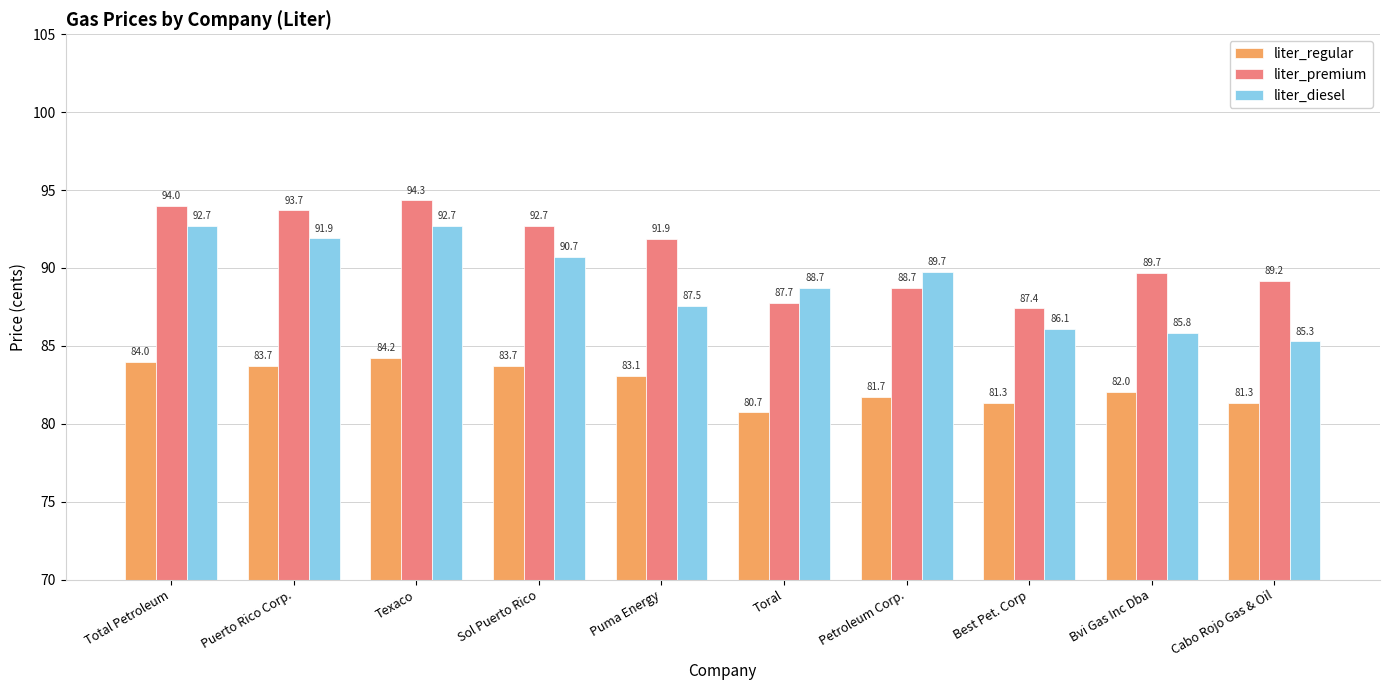

The value of liter_premium at Best Pet. Corp is 87.4. True or false?

True